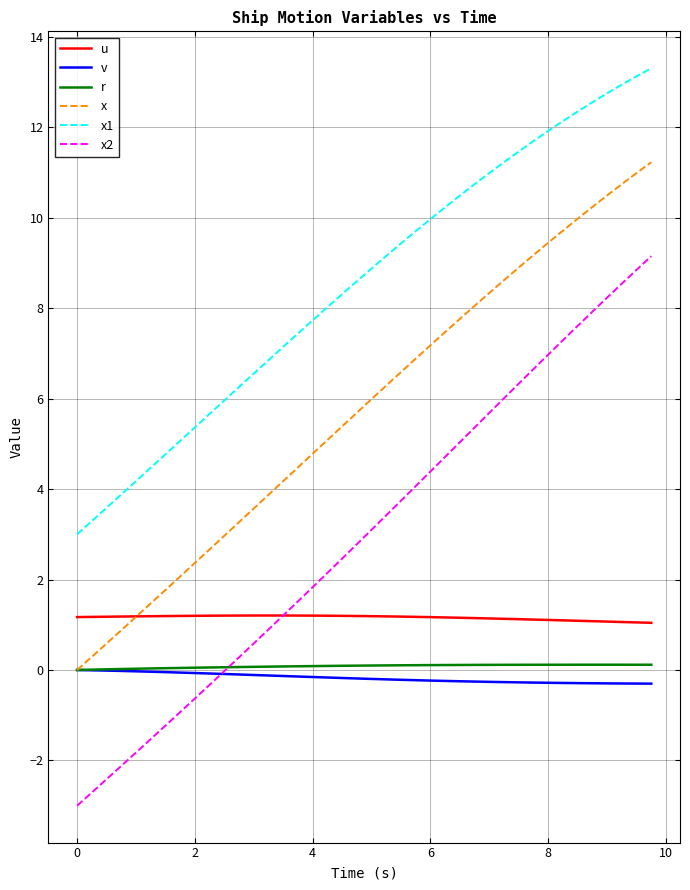

Which series has the largest total across all categories?

x1